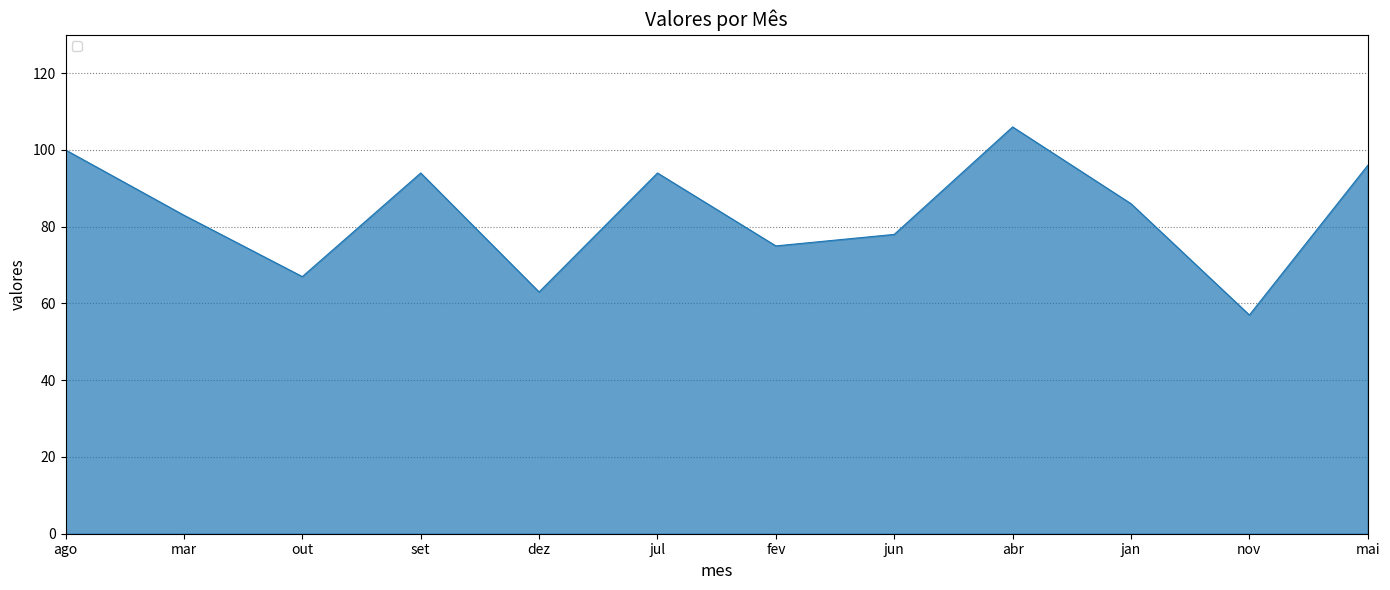

Which category has the highest value across all series?

abr